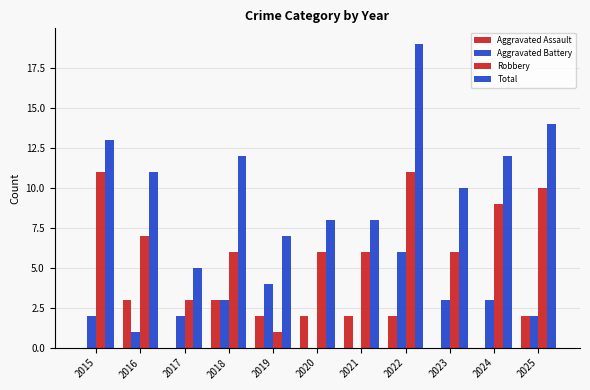

How many series are shown in this chart?

4